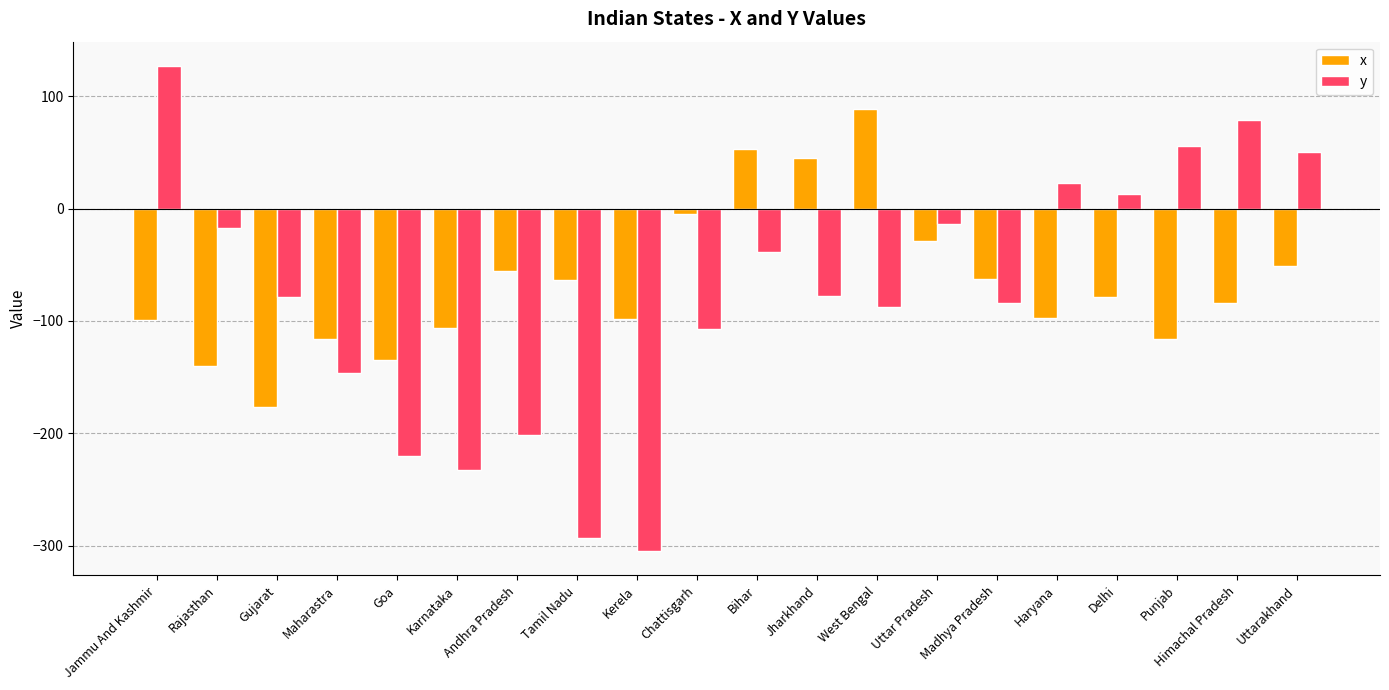

What is the approximate value of x at Andhra Pradesh?

-56